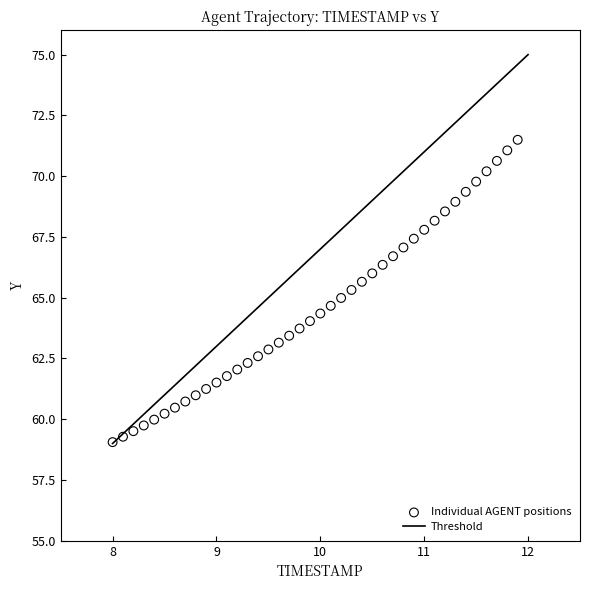

What is the range of X values (max minus min)?

3.9